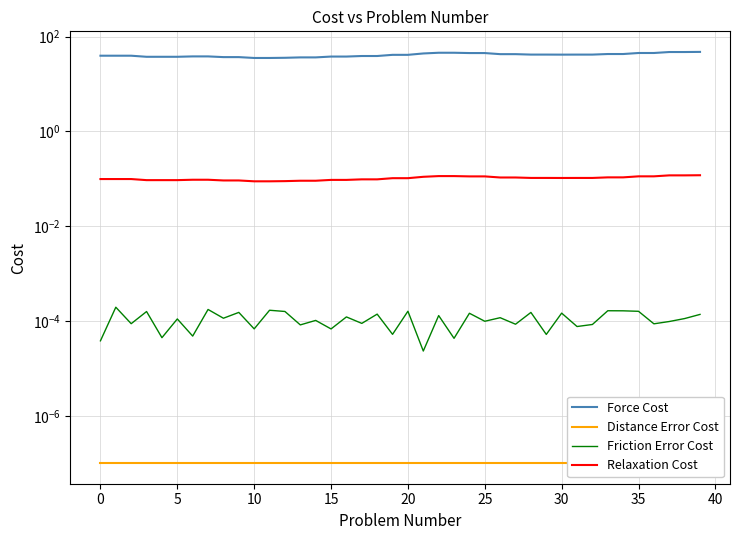

True or false: Force Cost and Friction Error Cost intersect in this chart.

False